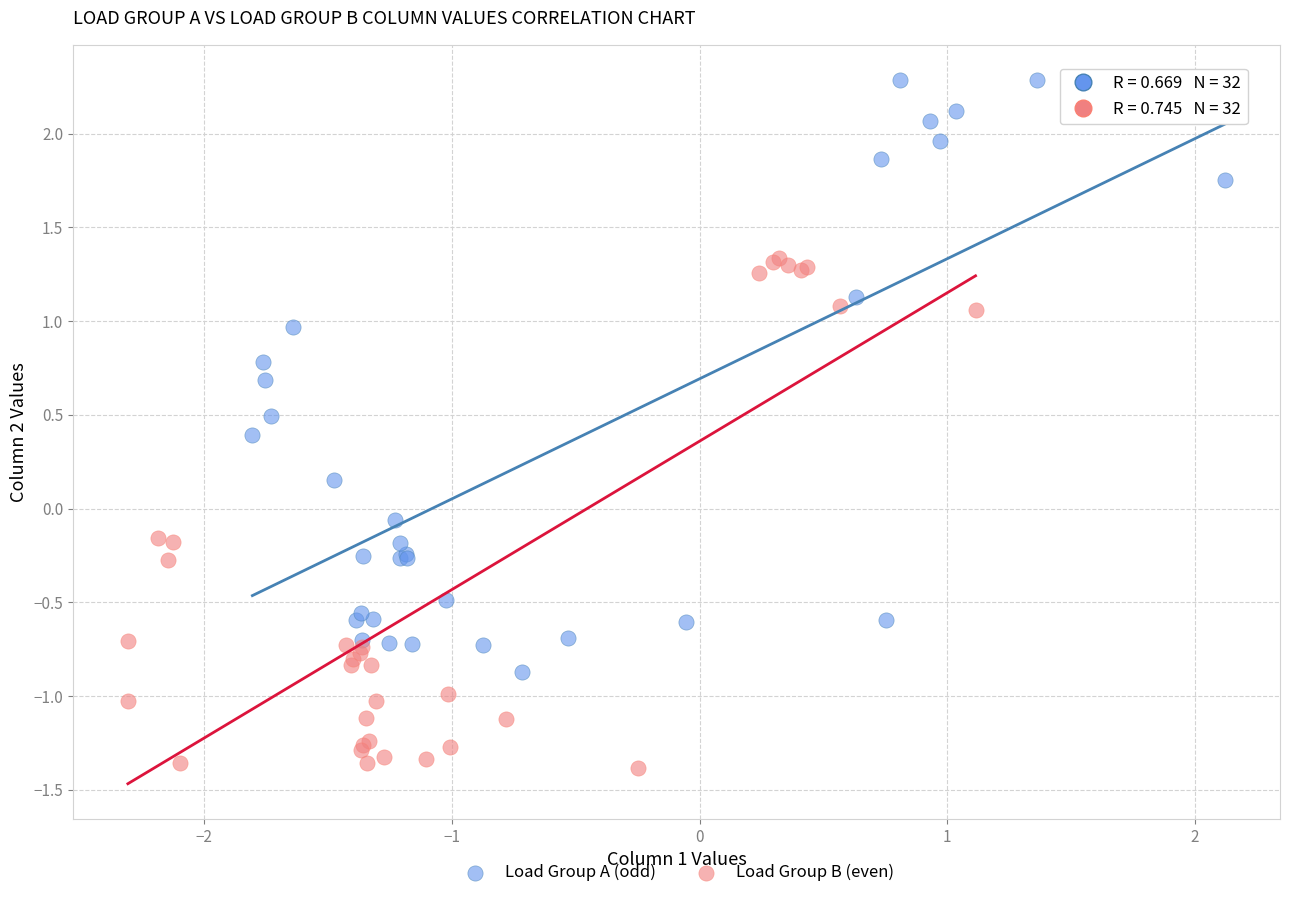

Which series reaches the maximum Y coordinate?

Load Group A (odd)